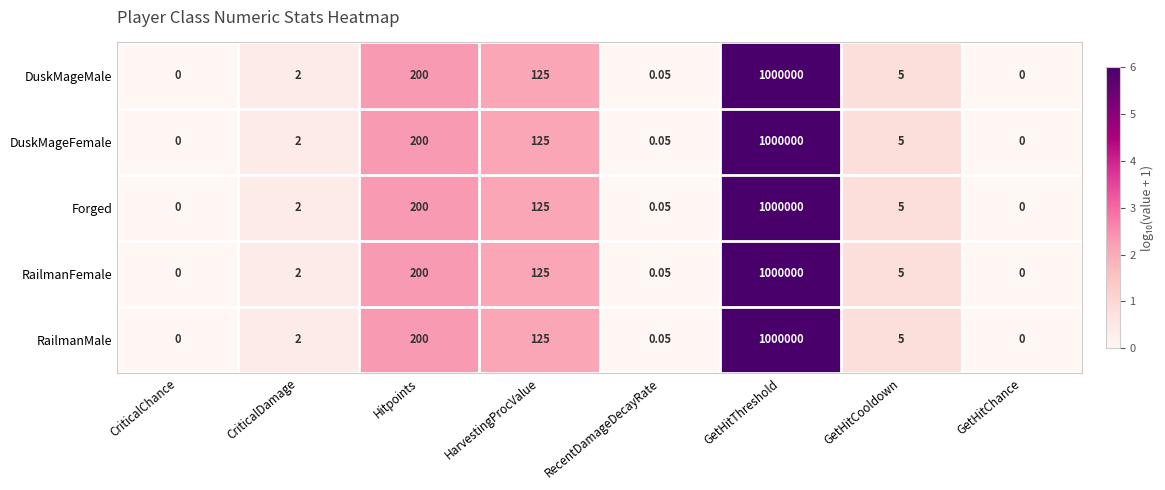

Where is Forged nearest to the value 500000?

Hitpoints